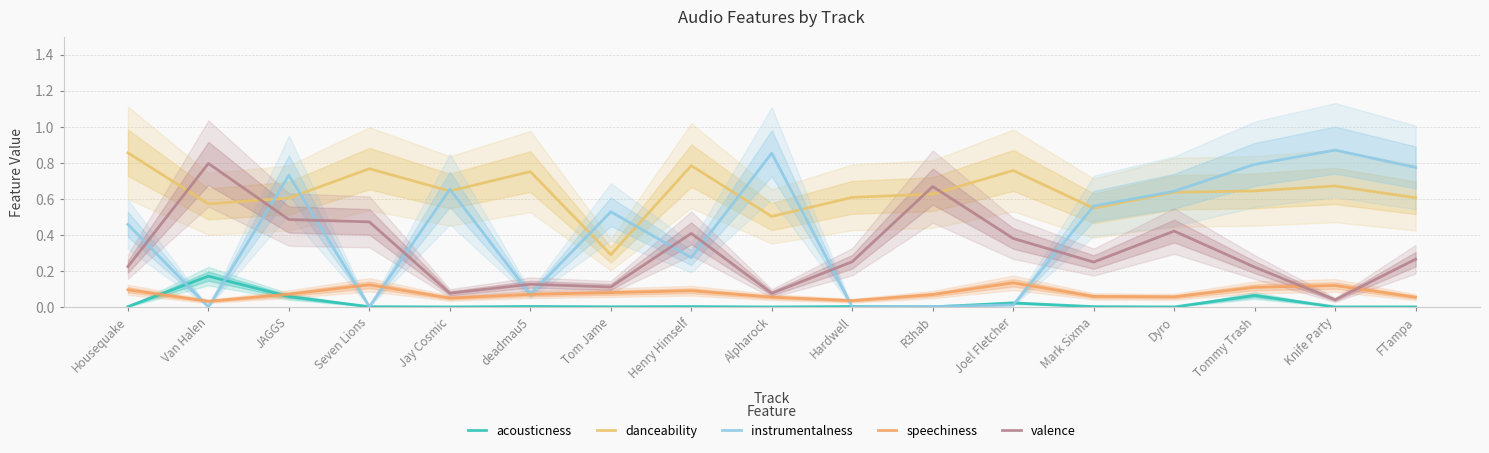

Reading right to left, list all the values displayed in this chart.

acousticness: 0.0	0.0	0.1	0.0	0.0	0.0	0.0	0.0	0.0	0.0	0.0	0.0	0.0	0.0	0.1	0.2	0.0
danceability: 0.6	0.7	0.6	0.6	0.5	0.8	0.6	0.6	0.5	0.8	0.3	0.8	0.6	0.8	0.6	0.6	0.9
instrumentalness: 0.8	0.9	0.8	0.6	0.6	0.0	0.0	0.0	0.9	0.3	0.5	0.1	0.7	0.0	0.7	0.0	0.5
speechiness: 0.1	0.1	0.1	0.1	0.1	0.1	0.1	0.0	0.1	0.1	0.1	0.1	0.0	0.1	0.1	0.0	0.1
valence: 0.3	0.0	0.2	0.4	0.2	0.4	0.7	0.3	0.1	0.4	0.1	0.1	0.1	0.5	0.5	0.8	0.2